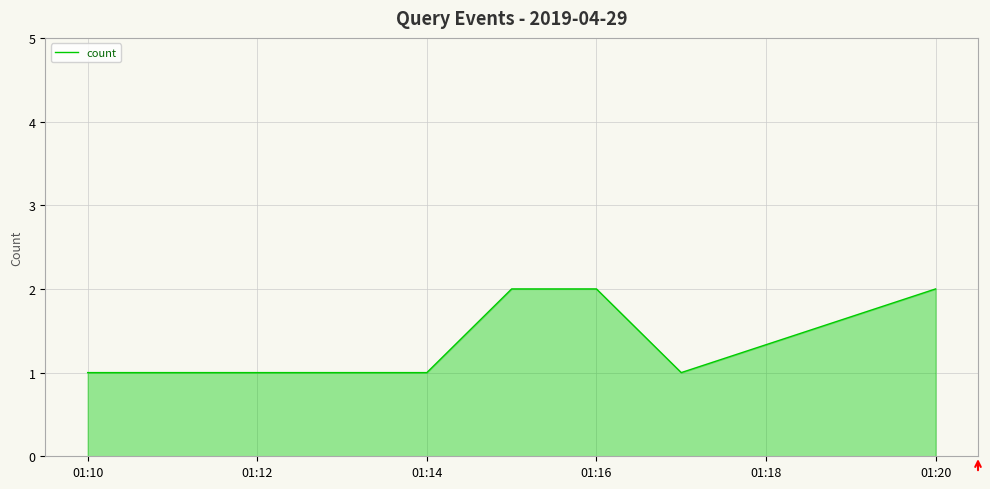

What is the sum of all values?

9